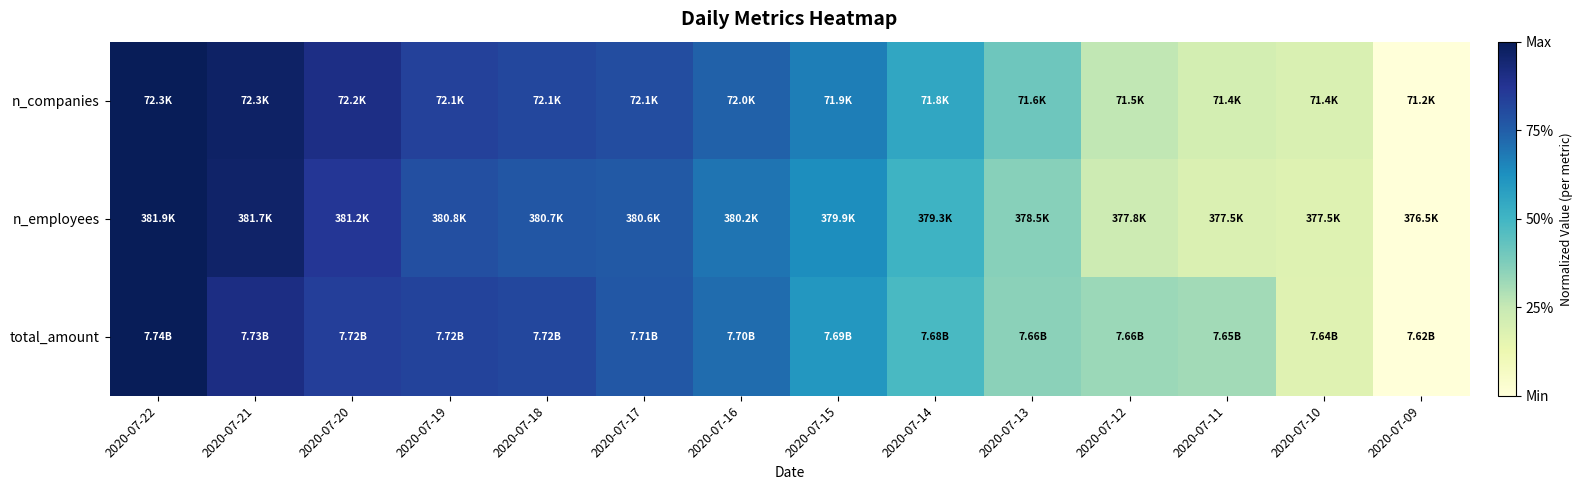

List the series in order of their overall mean, lowest first.

n_employees, total_amount, n_companies